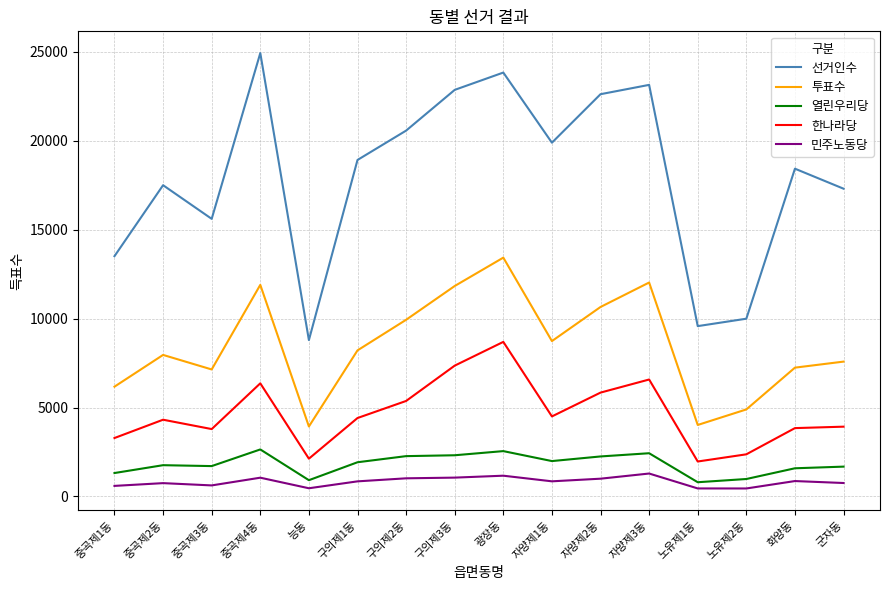

The value of 열린우리당 at 군자동 is 2889. True or false?

False